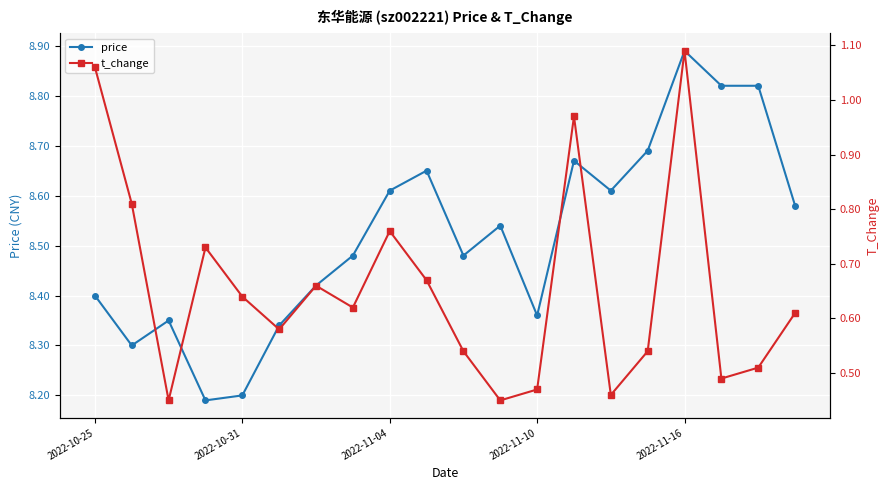

In t_change, how many points are higher than both neighbors (excluding endpoints)?

5